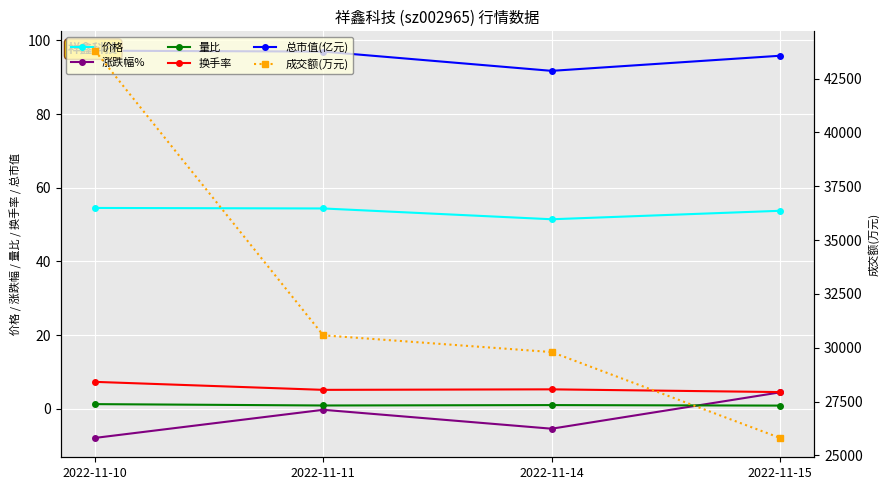

How many interior local peaks does the 换手率 series have?

1